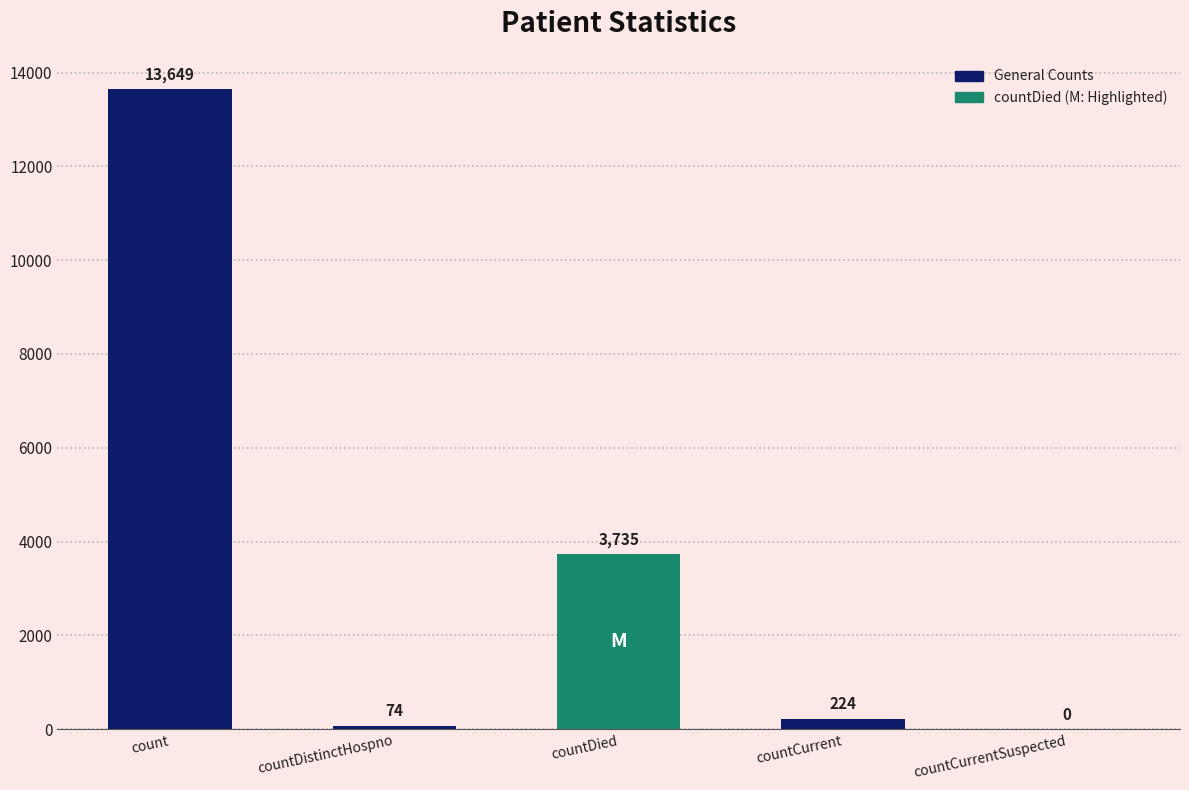

Count the number of categories in the chart.

5